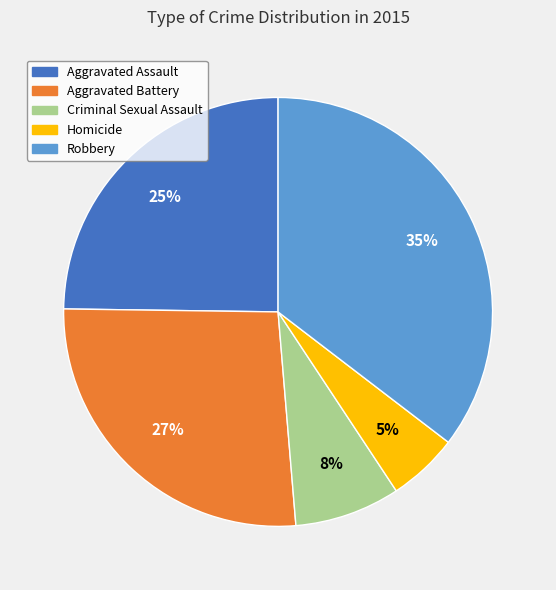

Is there any slice that represents more than half of the pie?

No